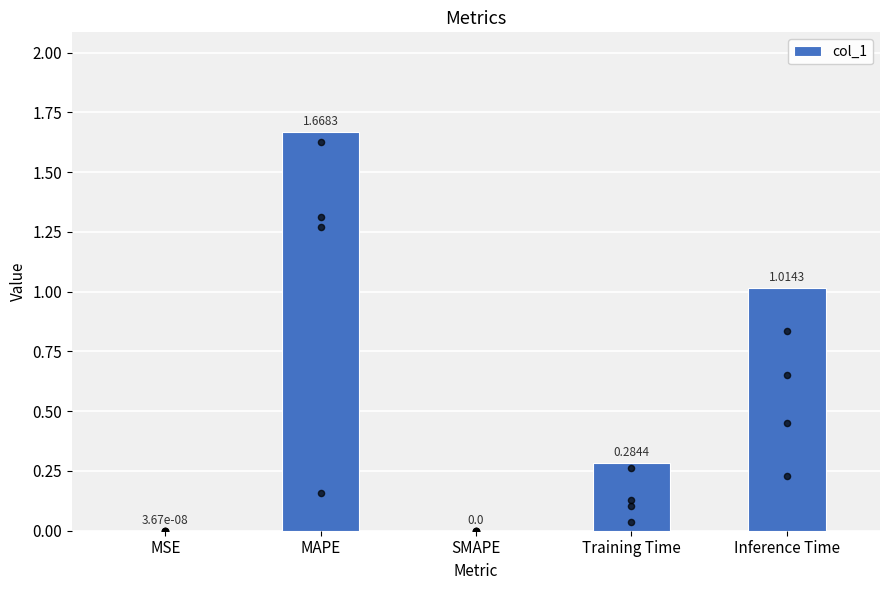

What is the change in value from Training Time to Inference Time?

+0.7